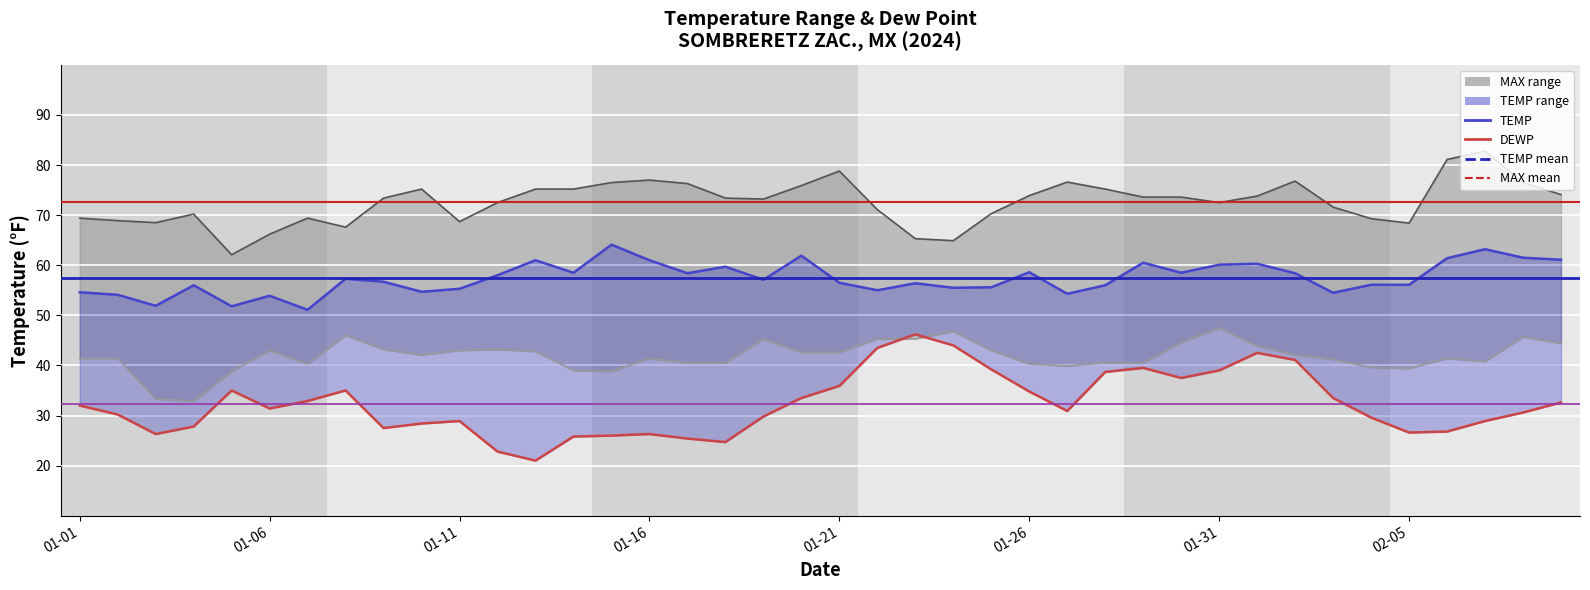

At which label does MIN reach its peak?

01-31